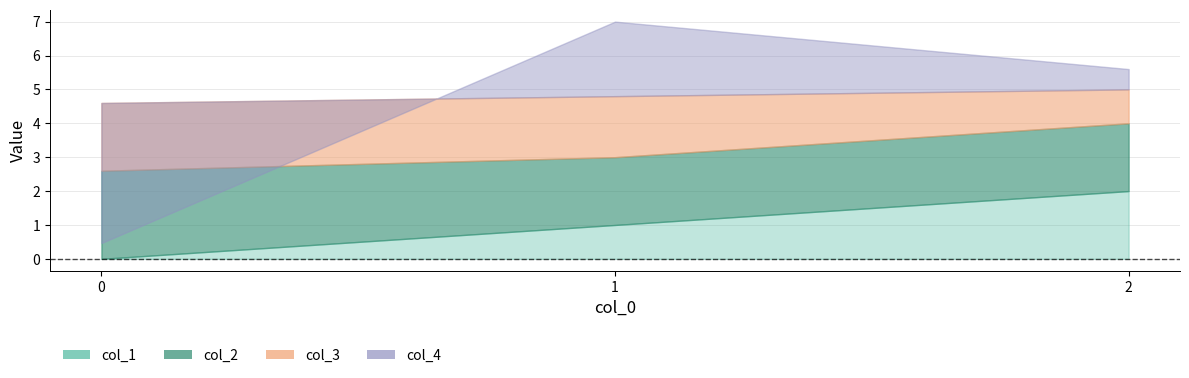

Does the chart have visible grid lines?

Yes